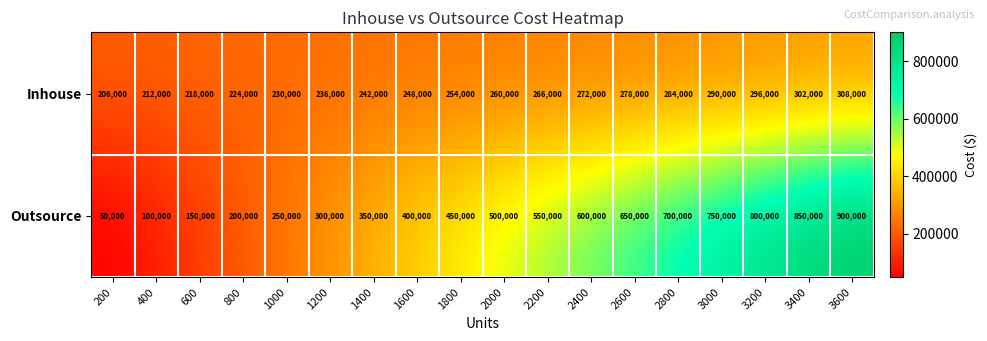

What is the difference between the maximum and minimum values in the Inhouse series?

102000